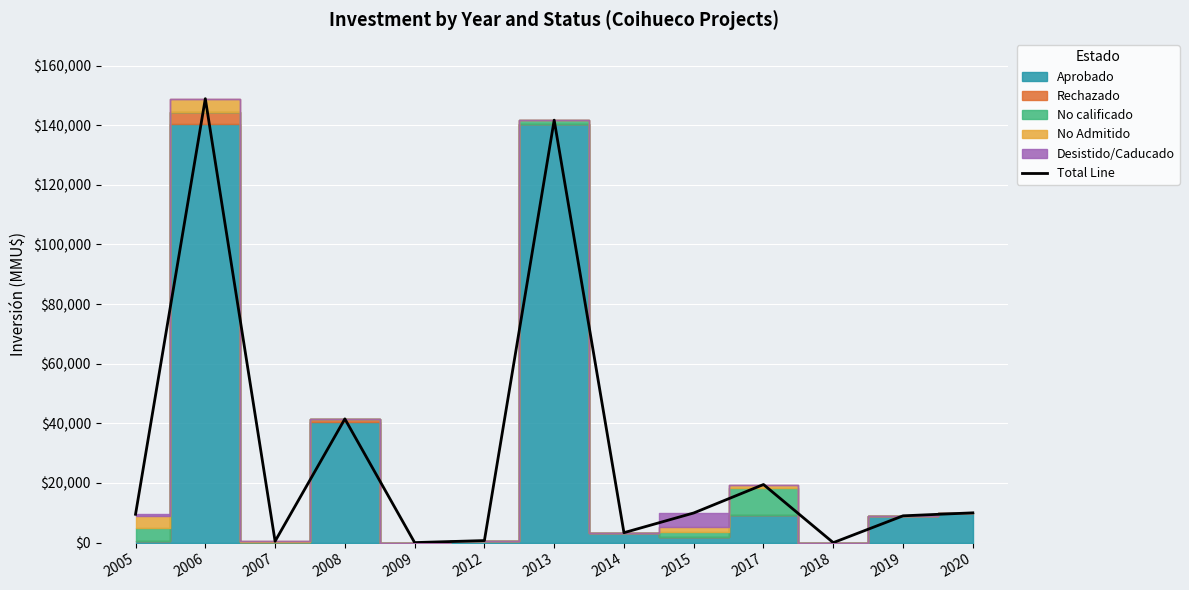

Approximately how many times larger is the value at 2006 compared to 2013?

1.1